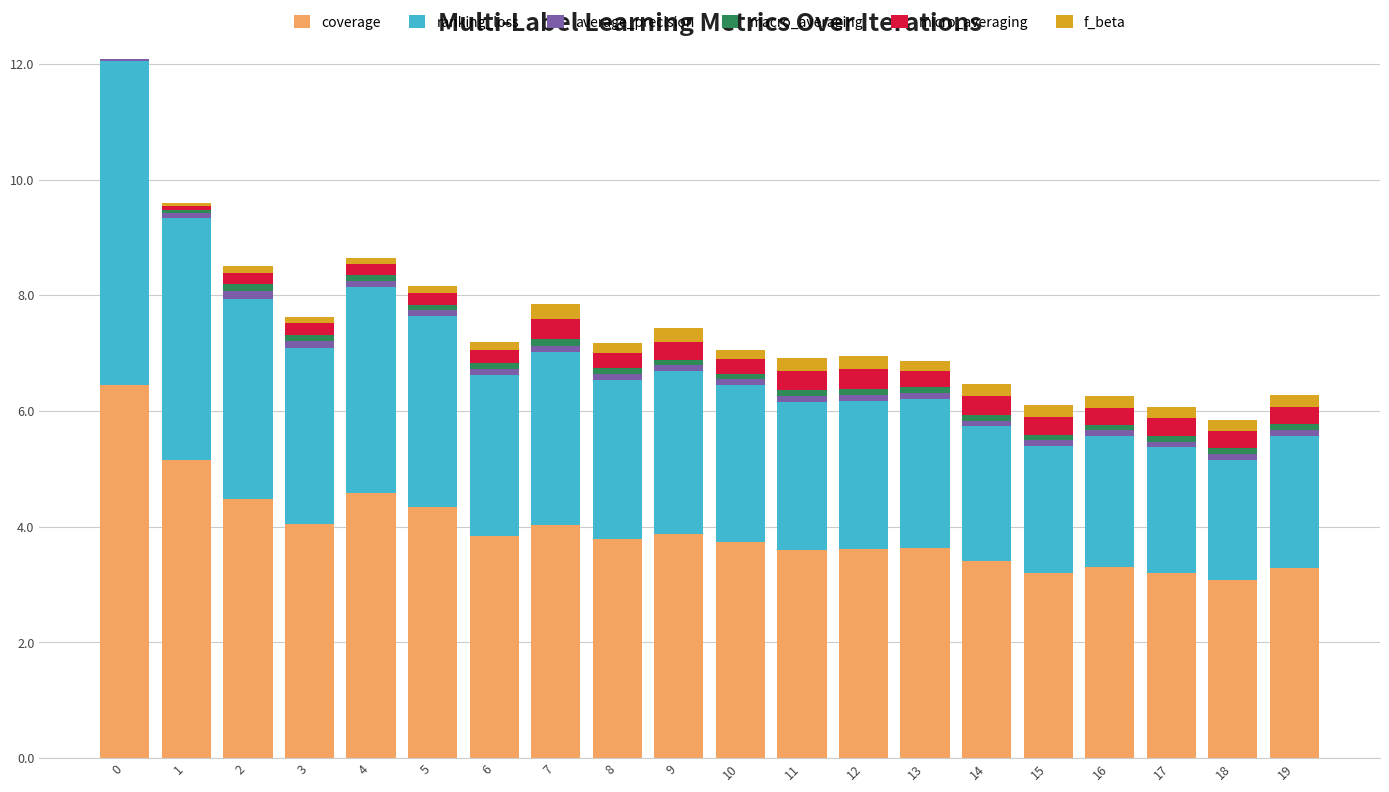

The coverage series shows 3.3 at 16. True or false?

True